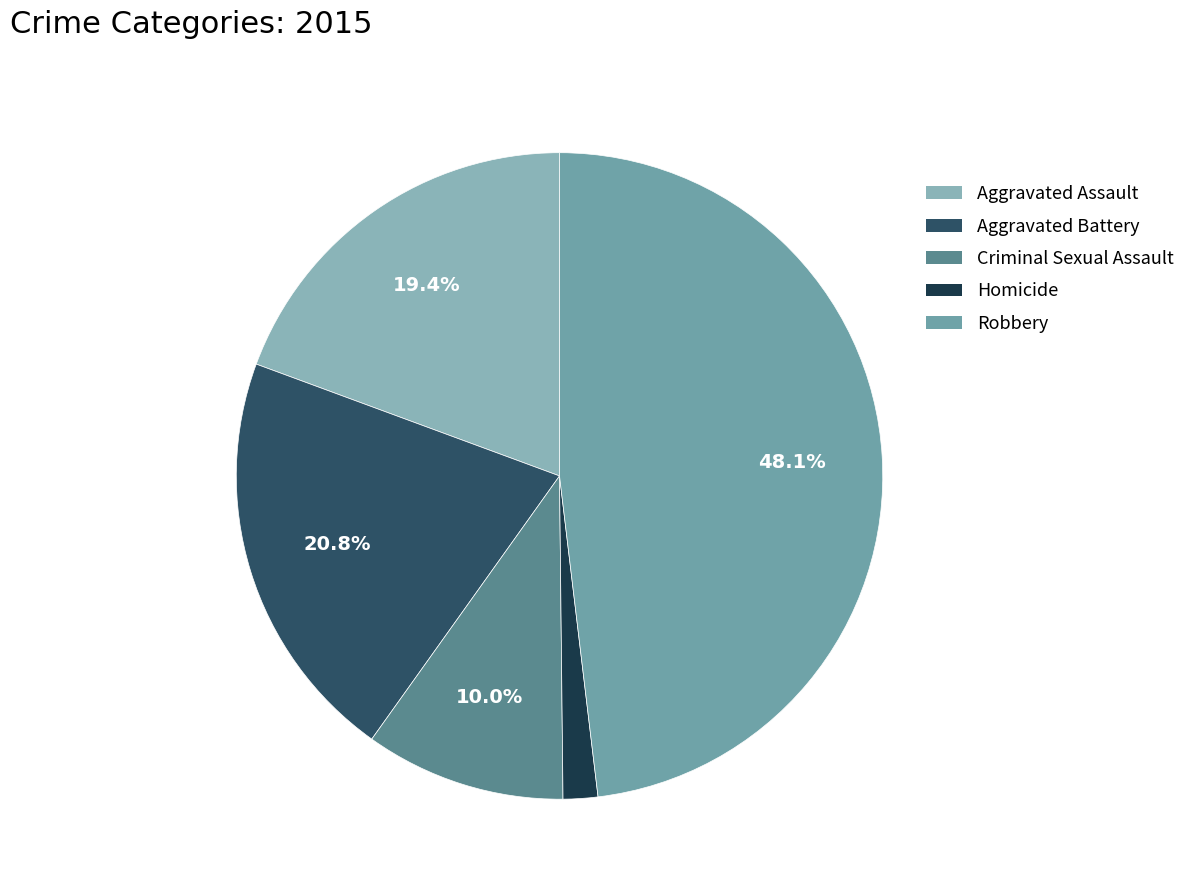

What is the total percentage of Robbery and Aggravated Battery?

68.9%